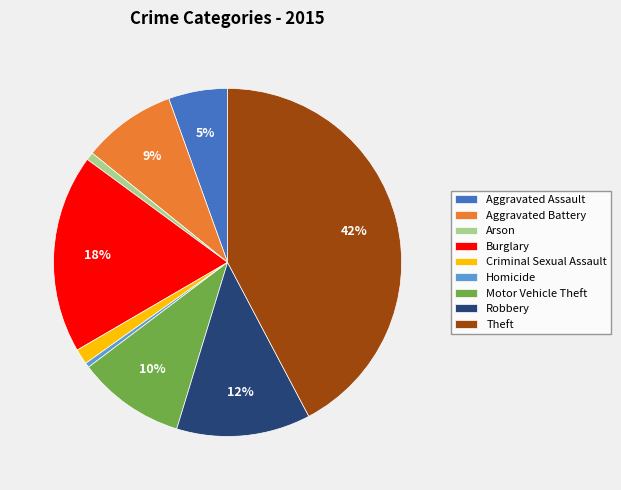

To the nearest percent, what is the difference between the Criminal Sexual Assault and Homicide slice percentages?

1%